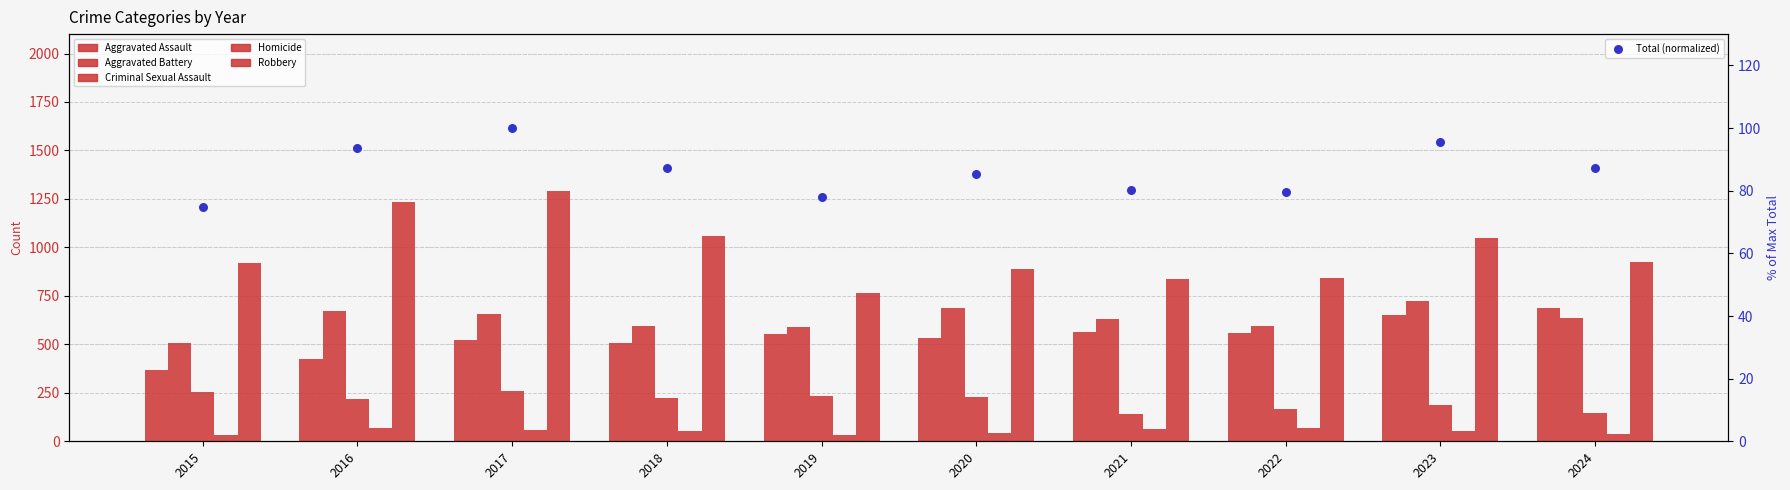

Is the value of Aggravated Assault at 2023 greater than the value of Aggravated Battery at 2016?

No